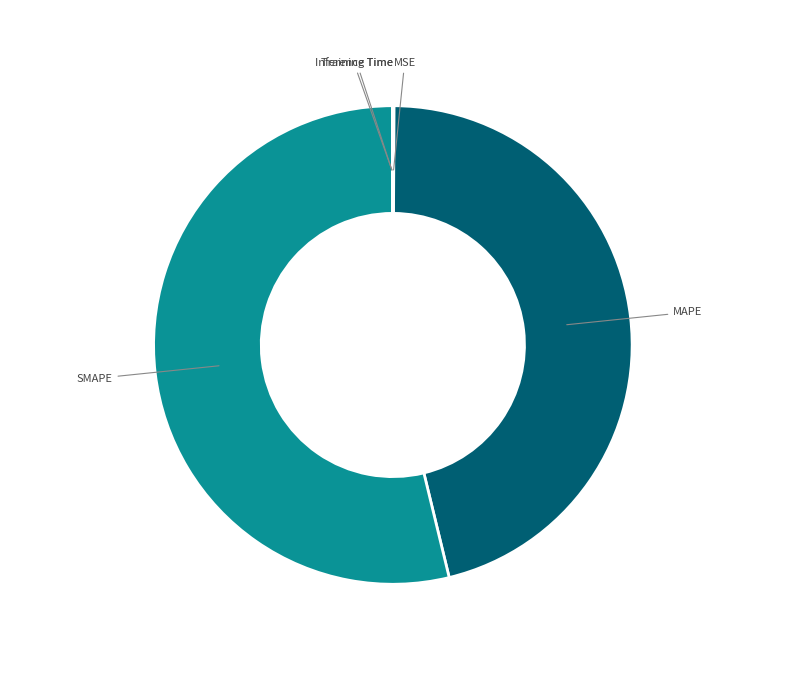

Is it true that MAPE is 40% of the pie?

False